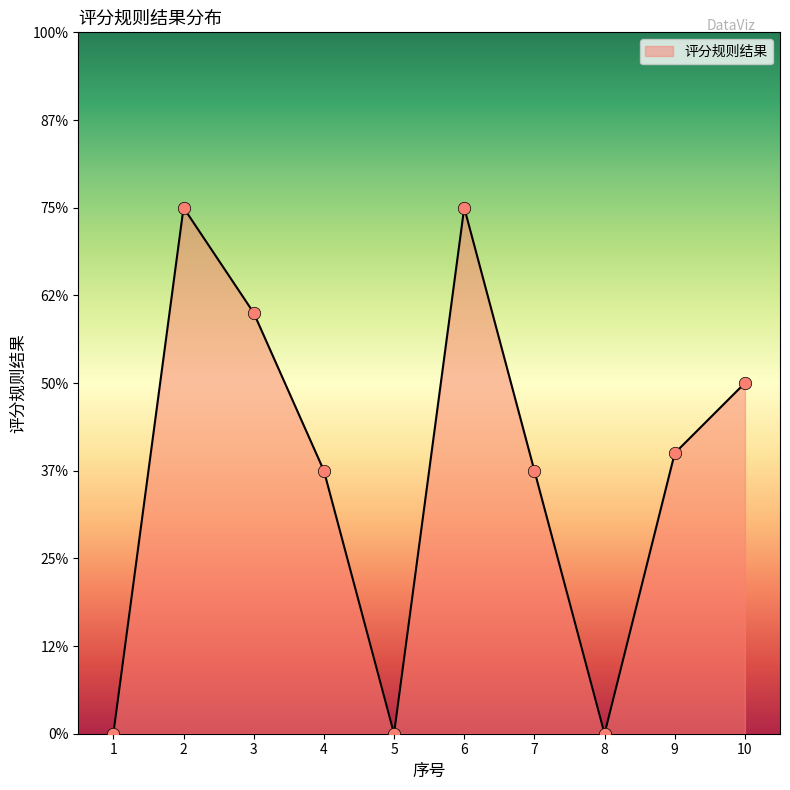

Between 4 and 10, which is larger?

10